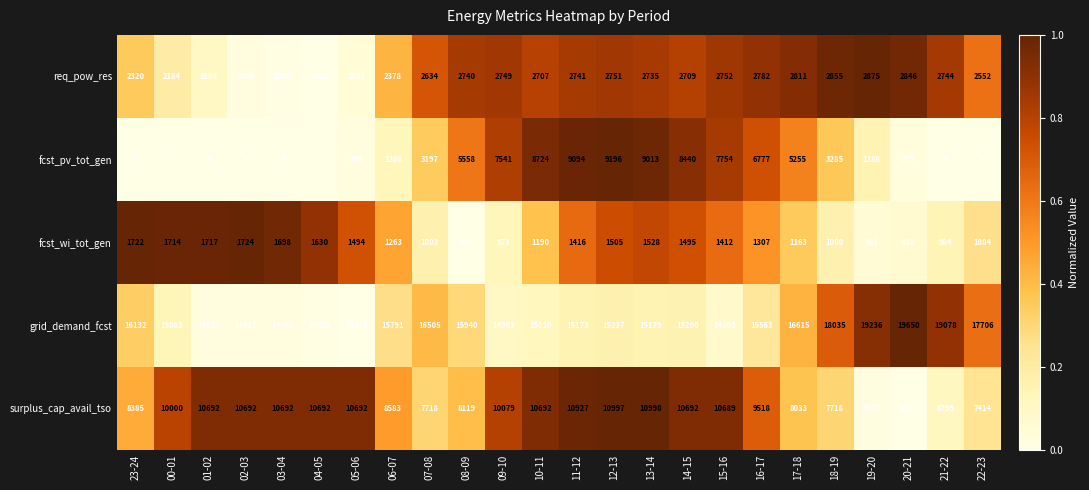

Is it true that grid_demand_fcst equals 18035 at 18-19?

True